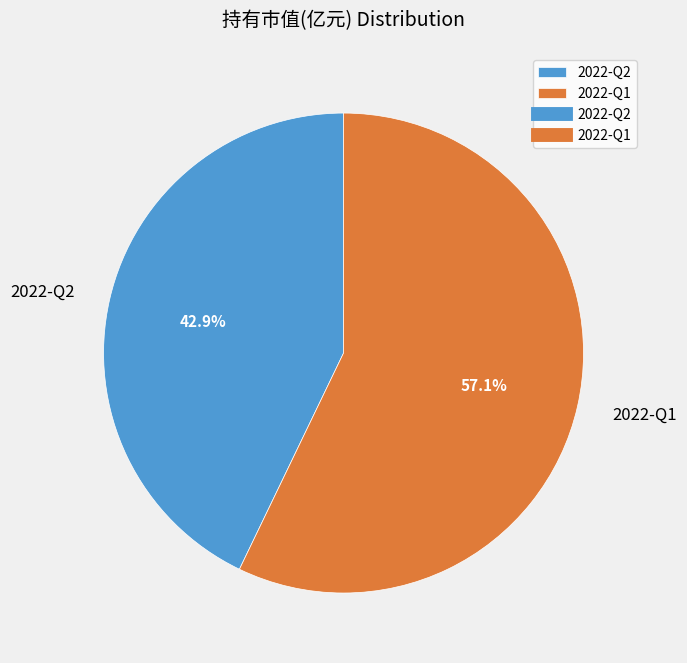

How many segments does this pie chart have?

2